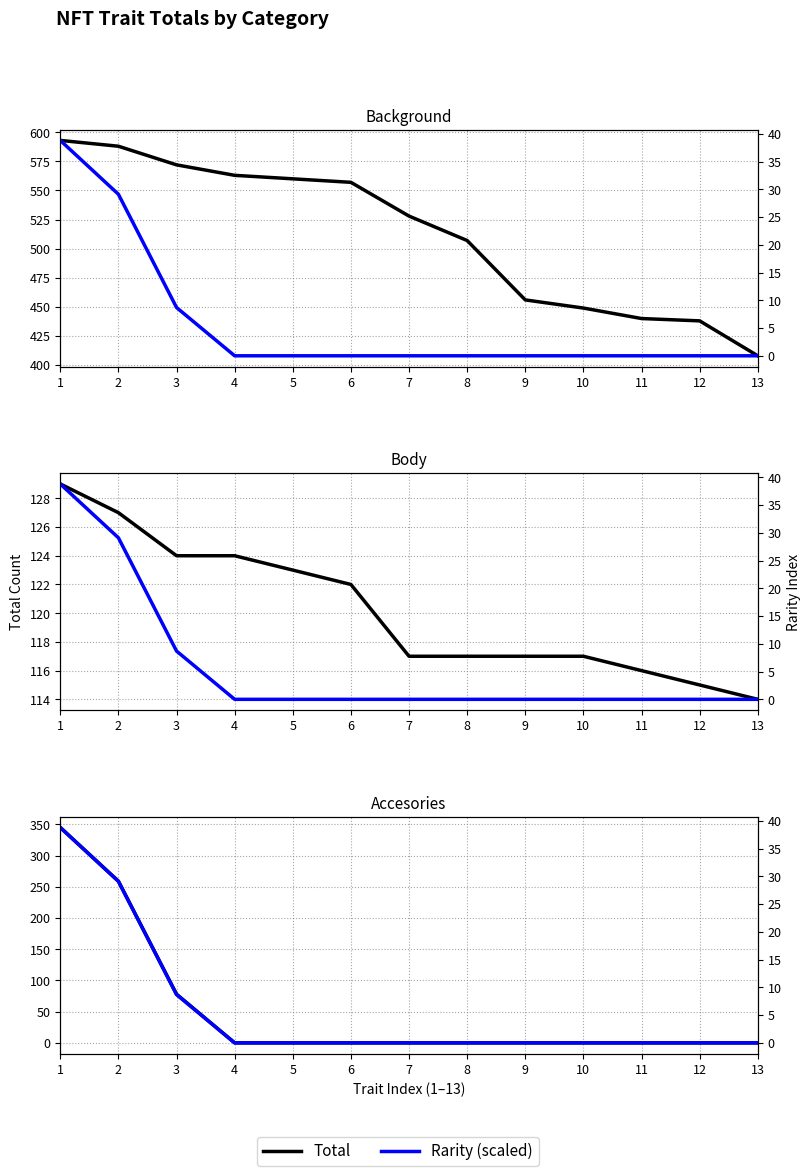

Is the value of Total at 1 greater than the value of Rarity (scaled) at 11?

Yes